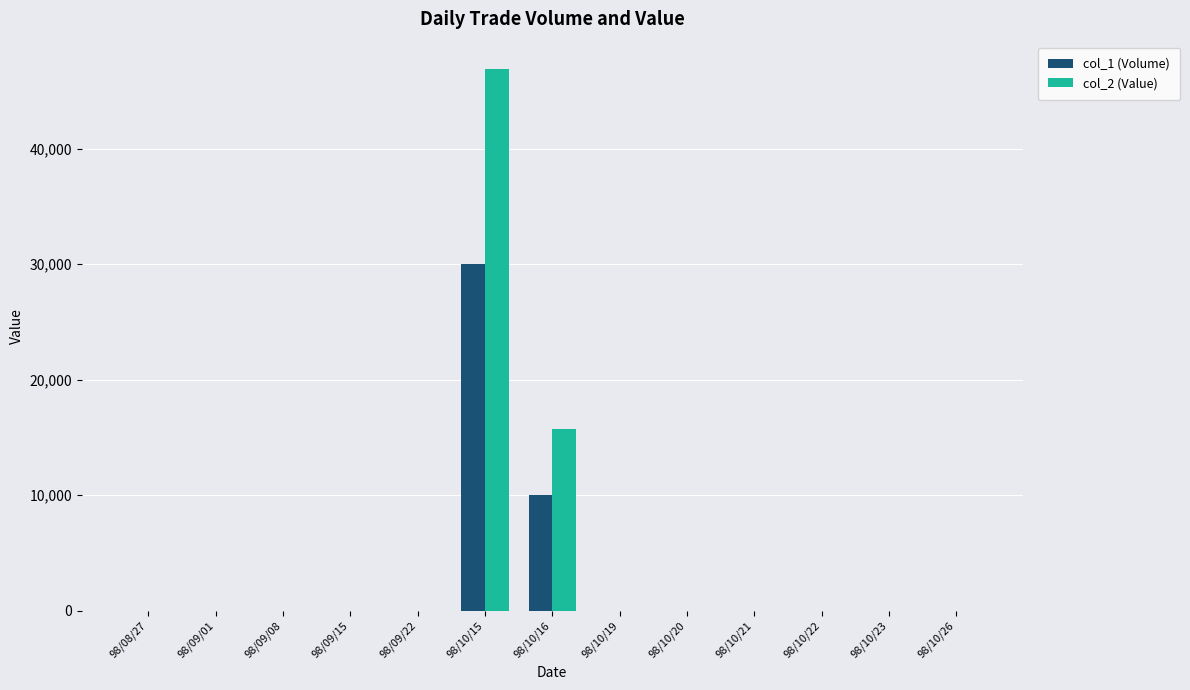

Which series has the largest total across all categories?

col_2 (Value)